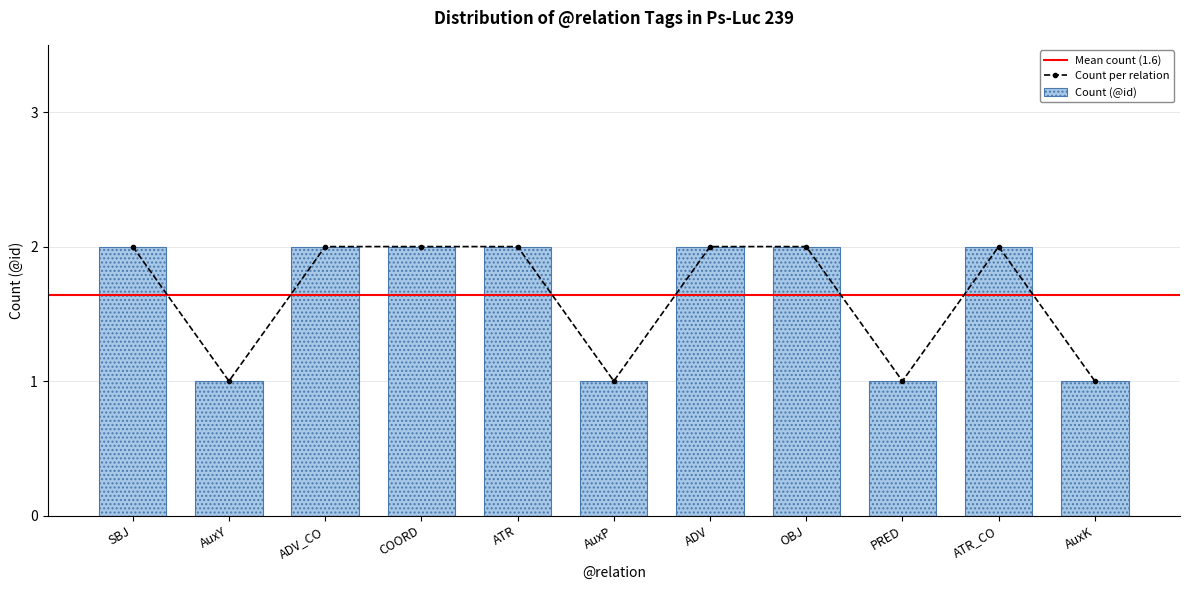

True or false: Count per relation has a value of 0 at AuxK.

False